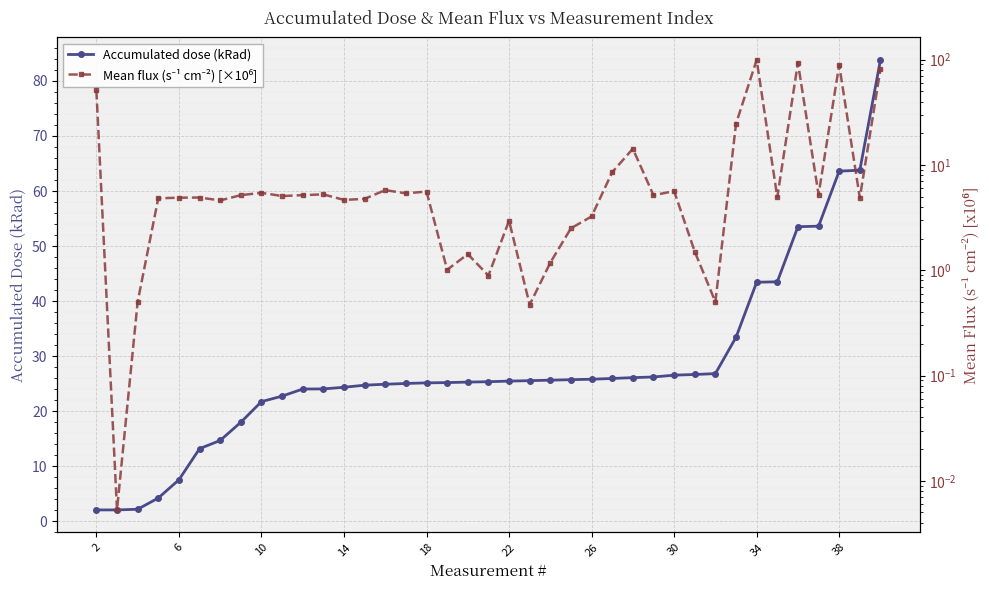

The value of Mean flux (s⁻¹ cm⁻²) [×10⁶] at 36 is 89.1. True or false?

True